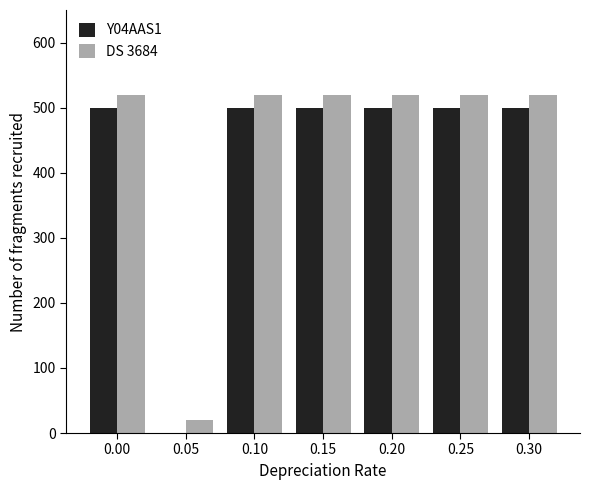

Reading left to right, transcribe all the data shown in this chart.

Y04AAS1: 0.00=500	0.05=0	0.10=500	0.15=500	0.20=500	0.25=500	0.30=500
DS 3684: 0.00=520	0.05=20	0.10=520	0.15=520	0.20=520	0.25=520	0.30=520